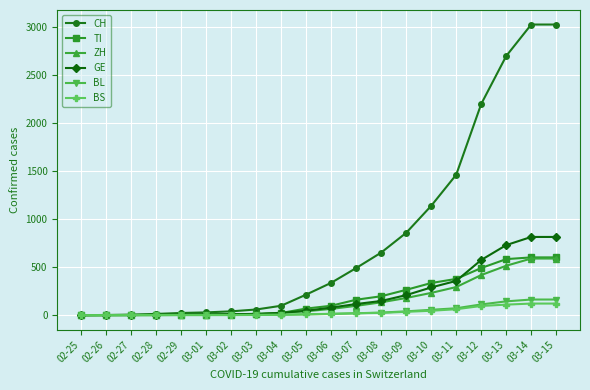

What is the maximum value shown in the chart?

3028